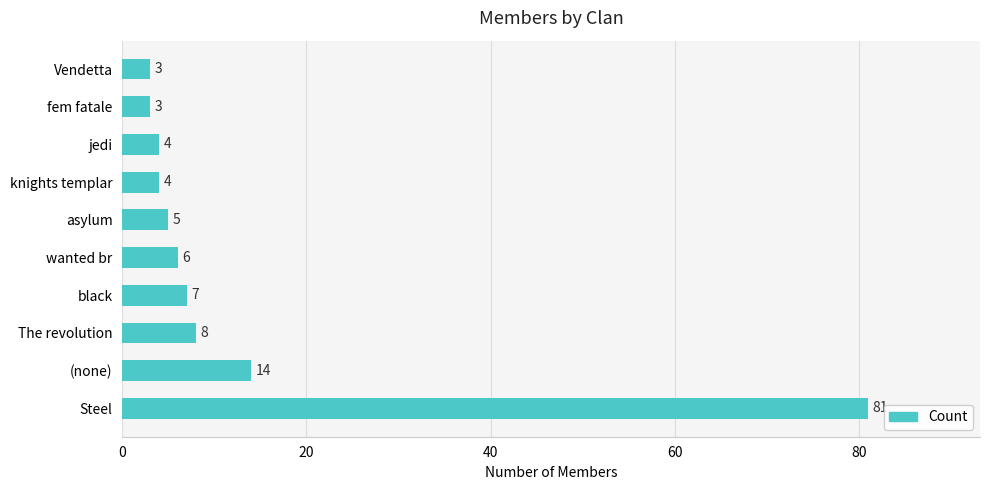

Is it true that the value at Vendetta is 3?

True